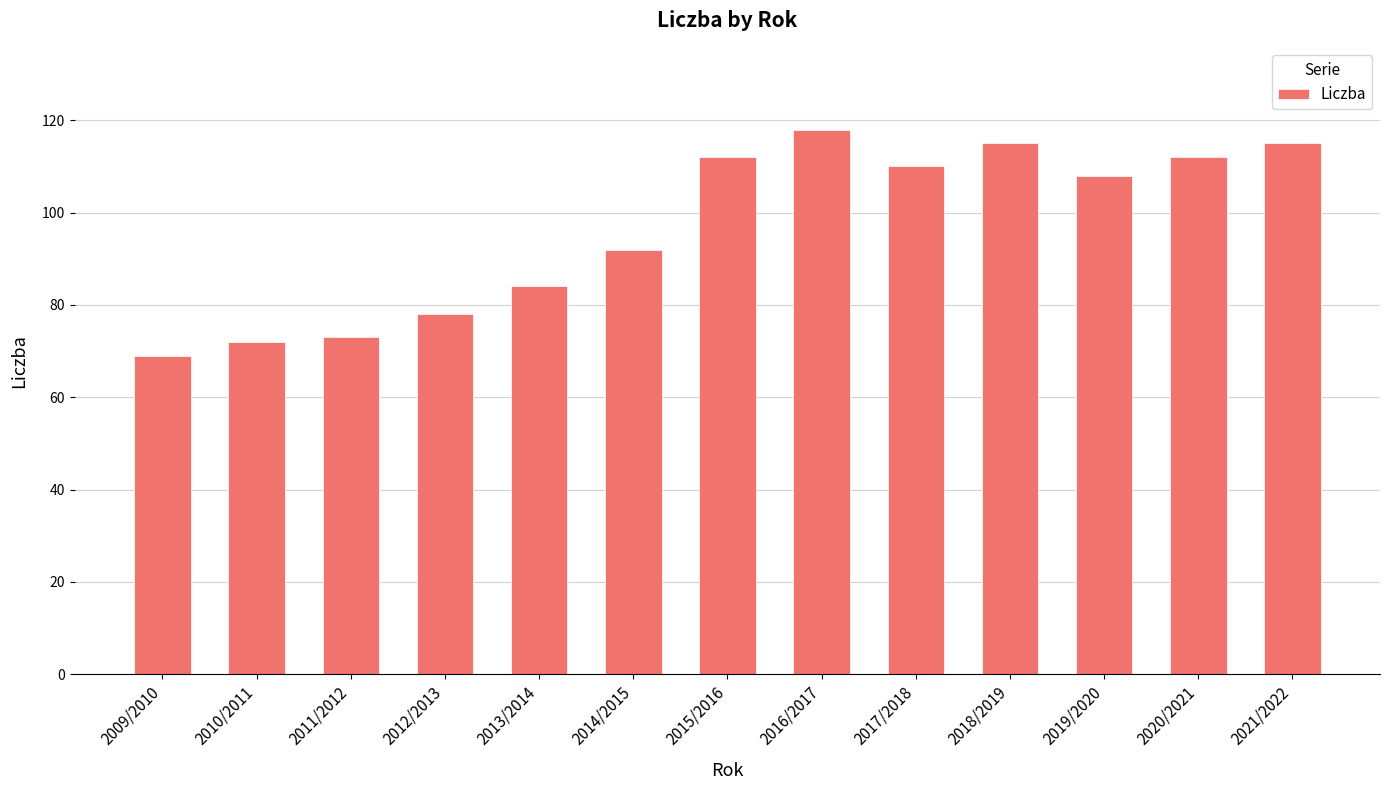

What is the maximum value shown in the chart?

118